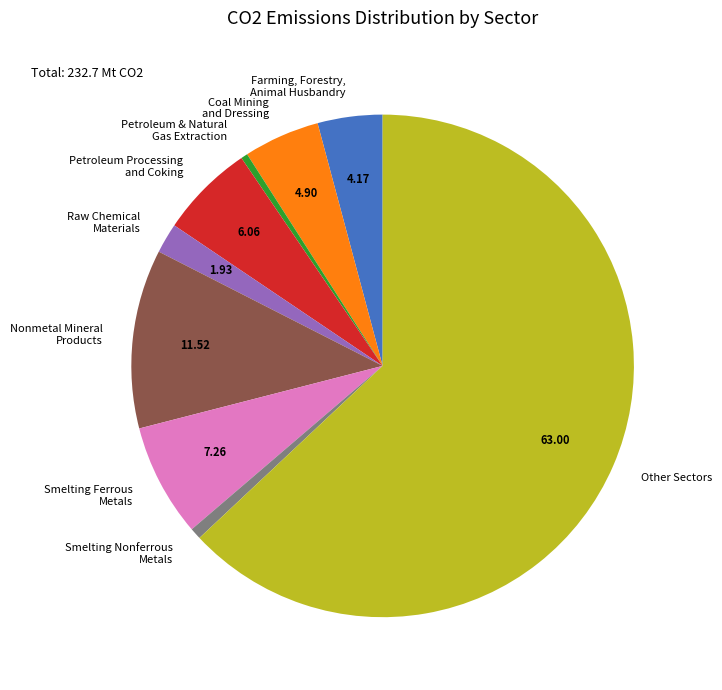

Count the number of slices in the pie.

9